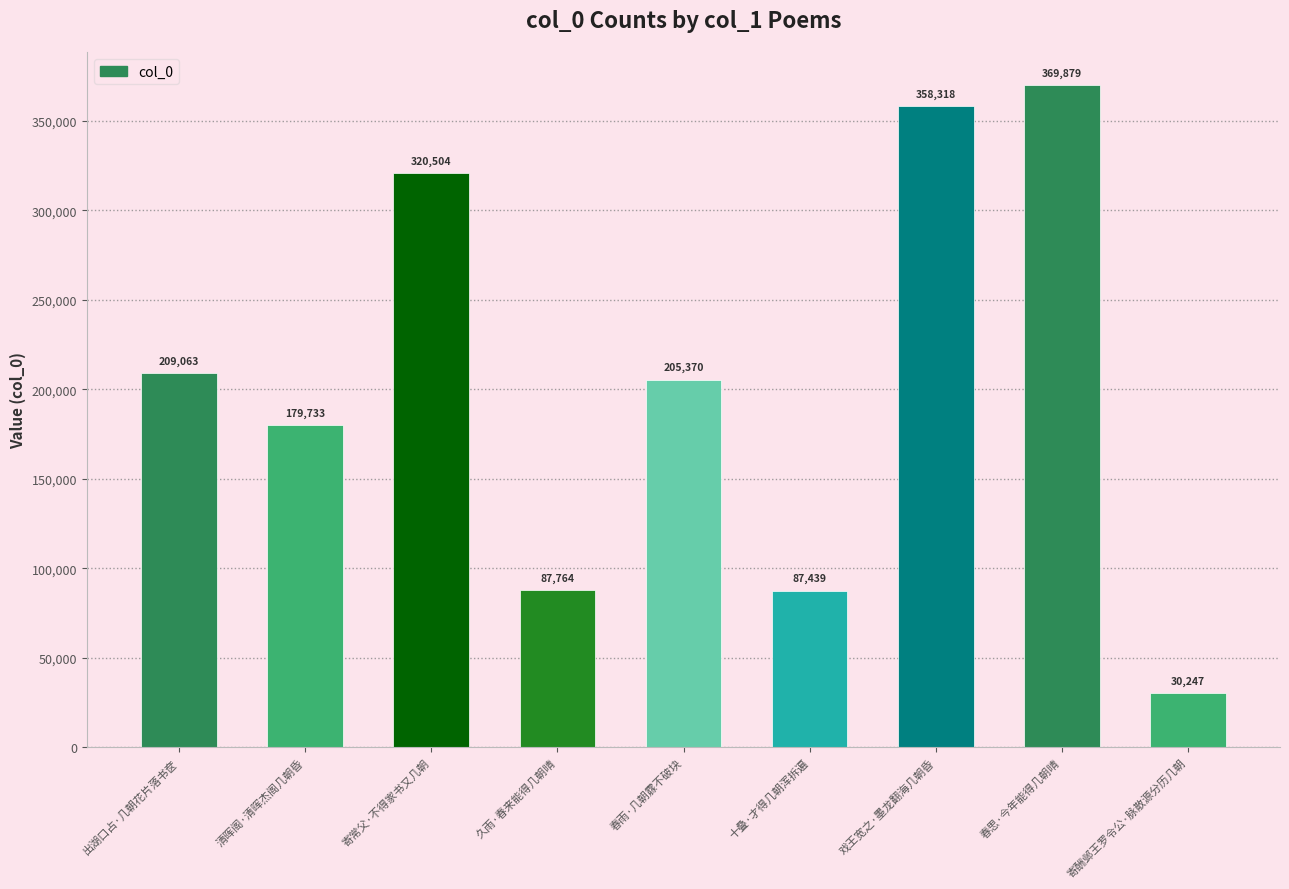

Which label corresponds to the smallest value in the chart?

寄酬邺王罗令公·脉散源分历几朝